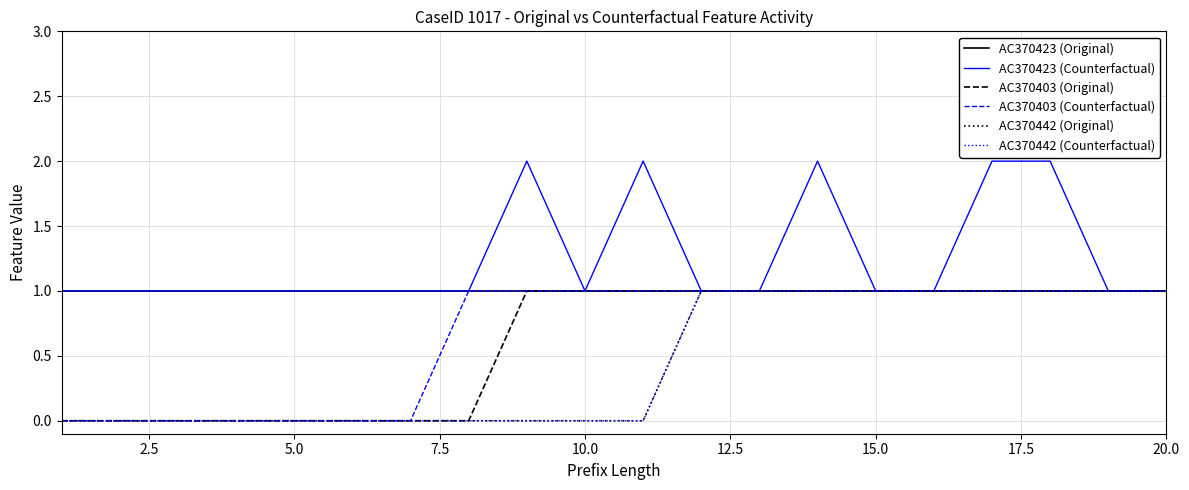

List the series in order of their peak value, lowest first.

AC370423 (Original), AC370403 (Original), AC370403 (Counterfactual), AC370442 (Original), AC370442 (Counterfactual), AC370423 (Counterfactual)